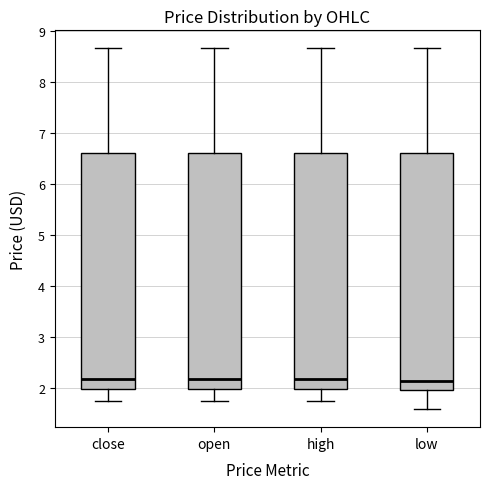

Where does the median line of the box for close sit on the y-axis? The values are not printed on the chart, so give them approximately, as read against the axis.

2.2